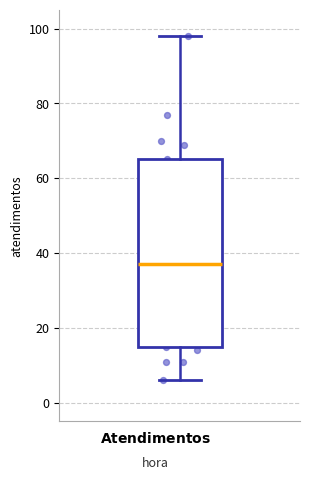

Read this box plot against the y-axis: the position of the median line, the range covered by the box, and the ends of both whiskers. The values are not printed on the chart, so give them approximately, as read against the axis.

median 38, box 16 to 66, whiskers 6 to 98